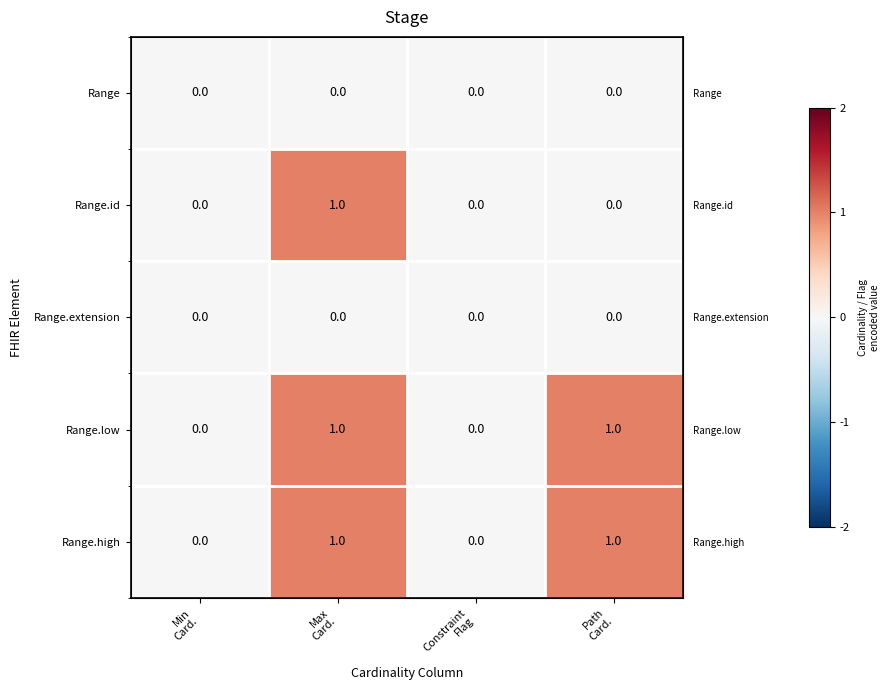

Which label corresponds to the largest value in the chart?

Max
Card.